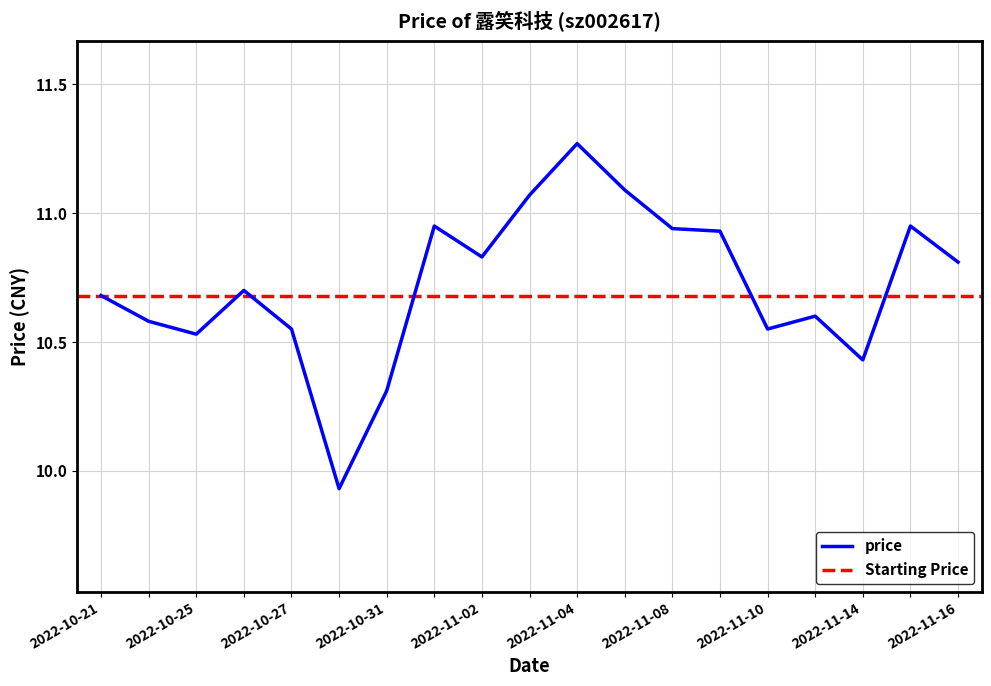

What is the ratio of the value at 2022-11-04 to the value at 2022-11-16?

1.0